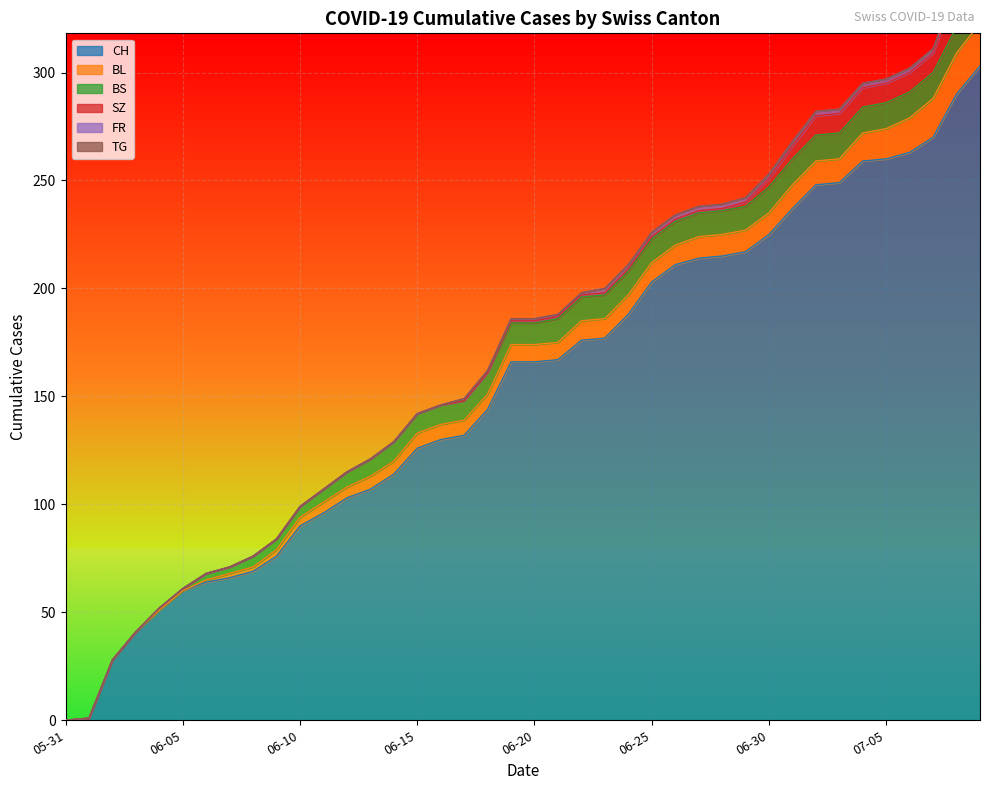

What is the label of the 26th point from the left?

2020-06-25